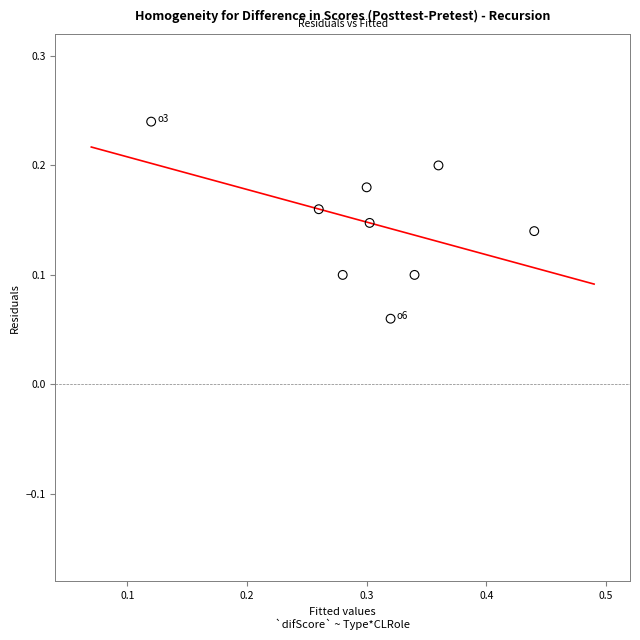

What is the range of X values (max minus min)?

0.3